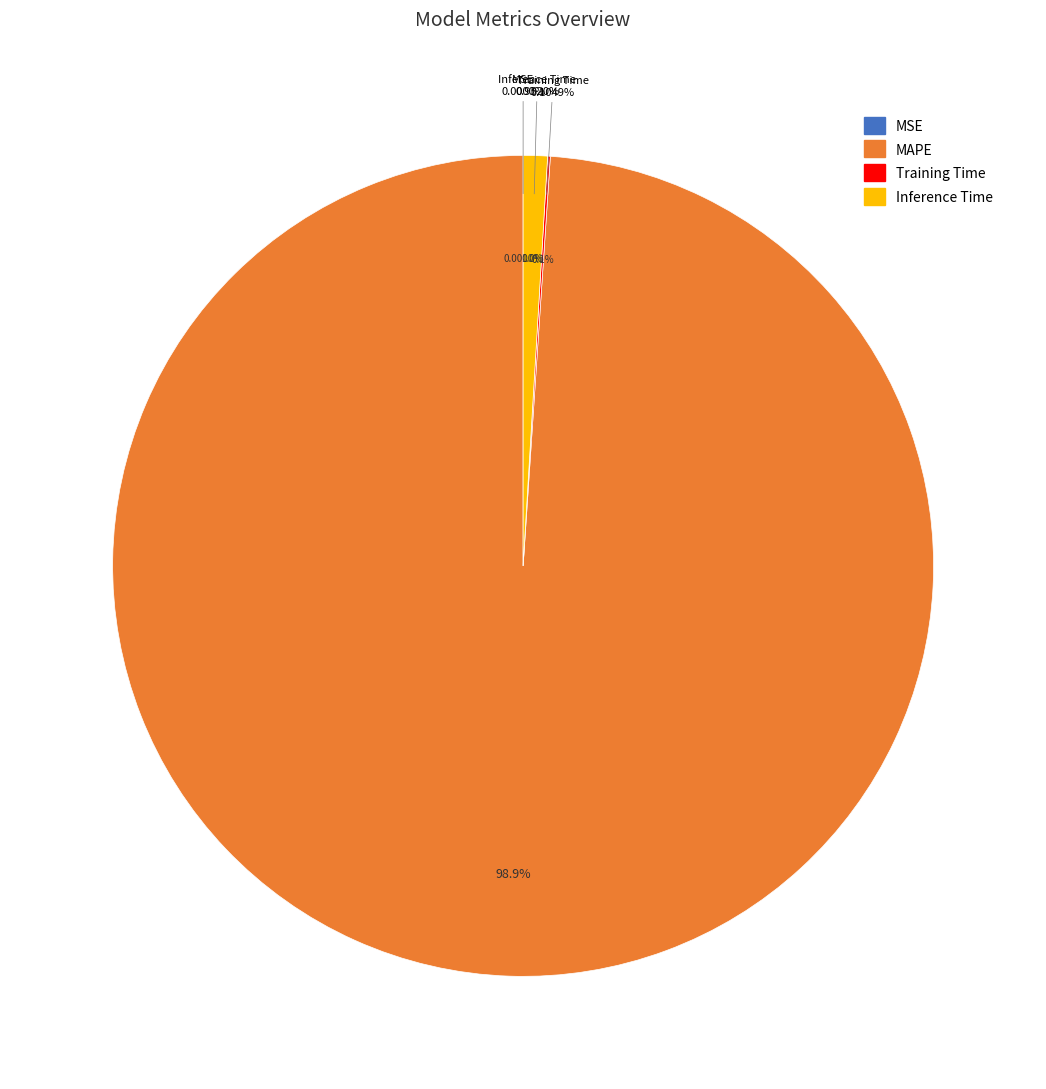

Which category has the biggest portion of the pie?

MAPE